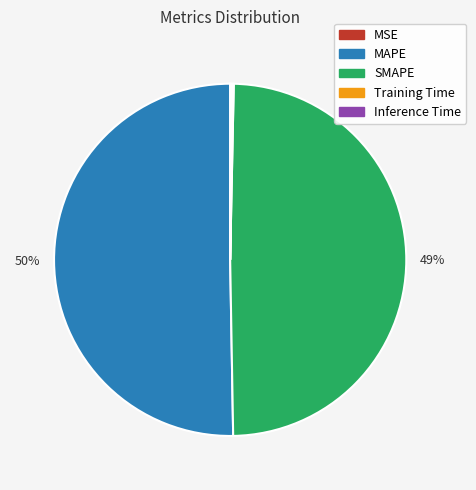

To the nearest percent, what percentage of the pie is SMAPE?

49%